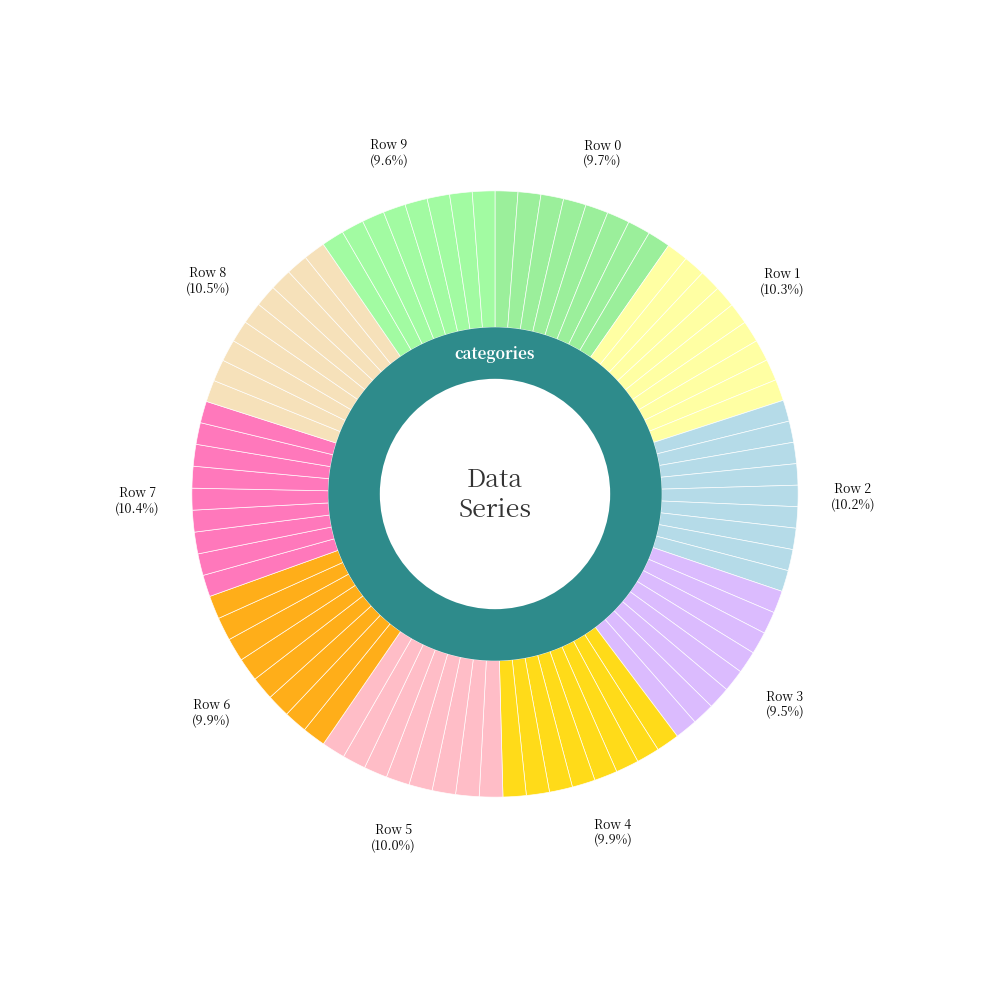

True or false: 4 accounts for 1% of the total.

False